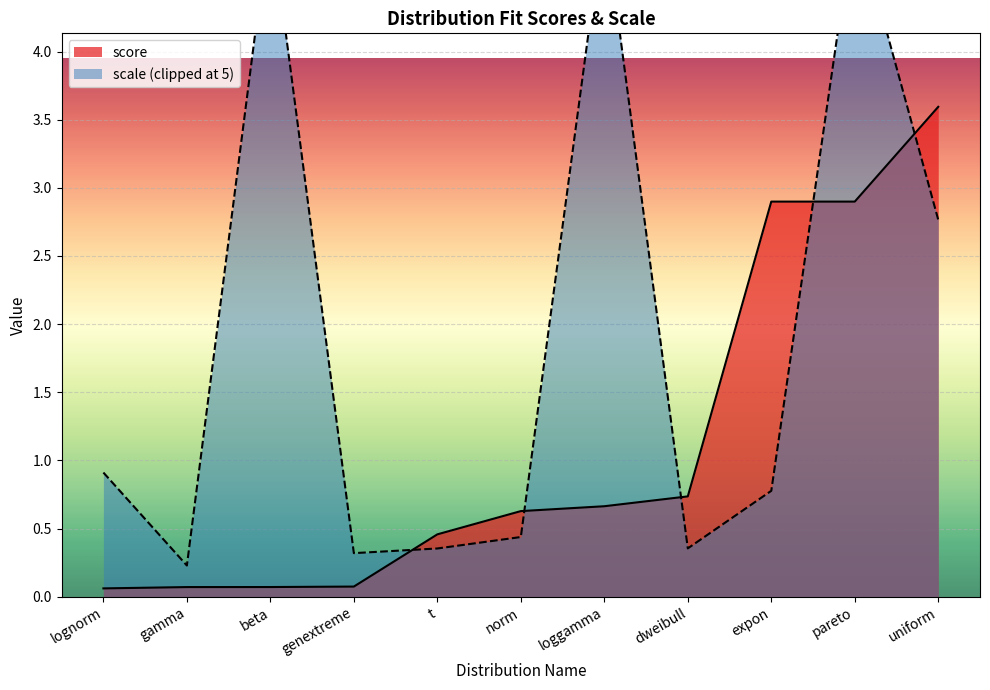

What value does the score series have at norm?

0.6